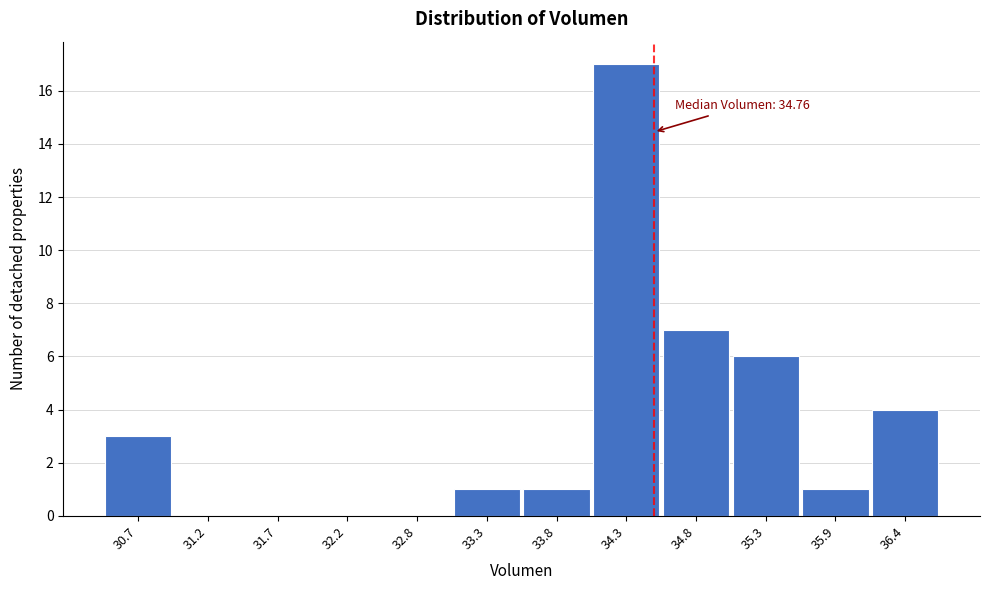

What is the change in value from 33.8 to 34.3?

+16